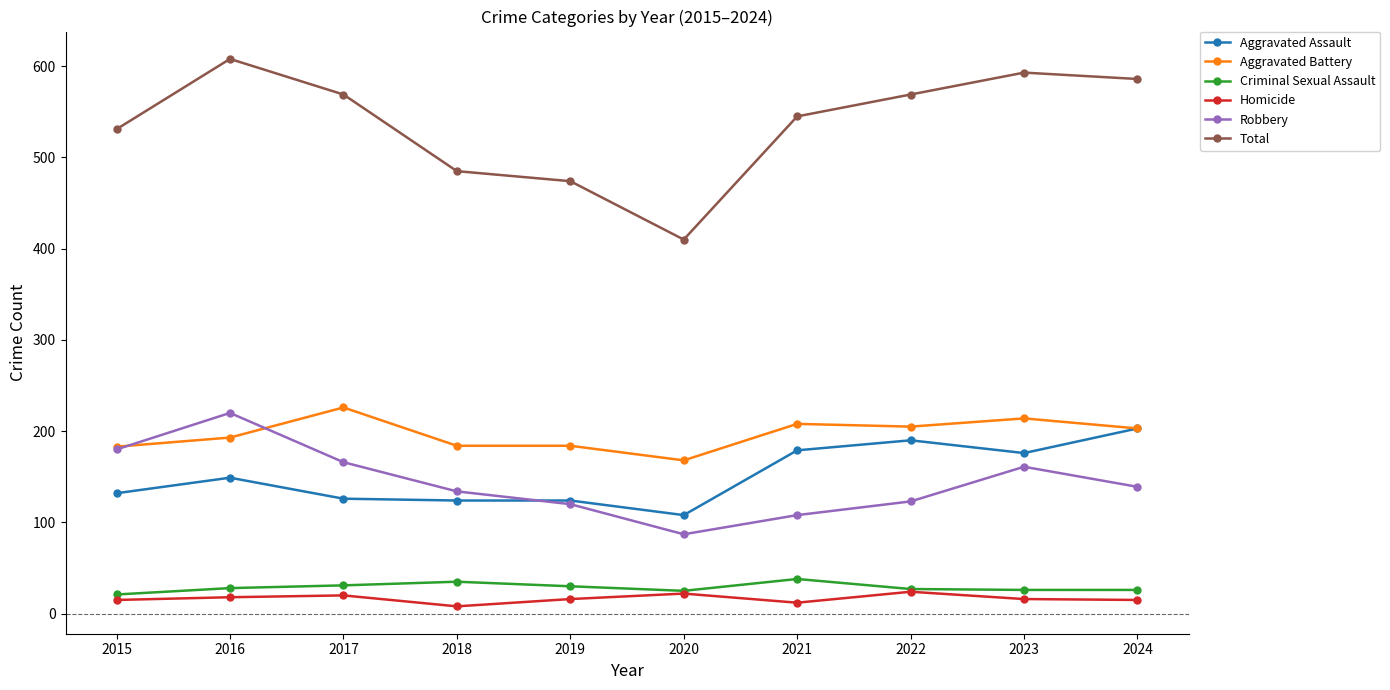

What value does the Criminal Sexual Assault series have at 2016?

28